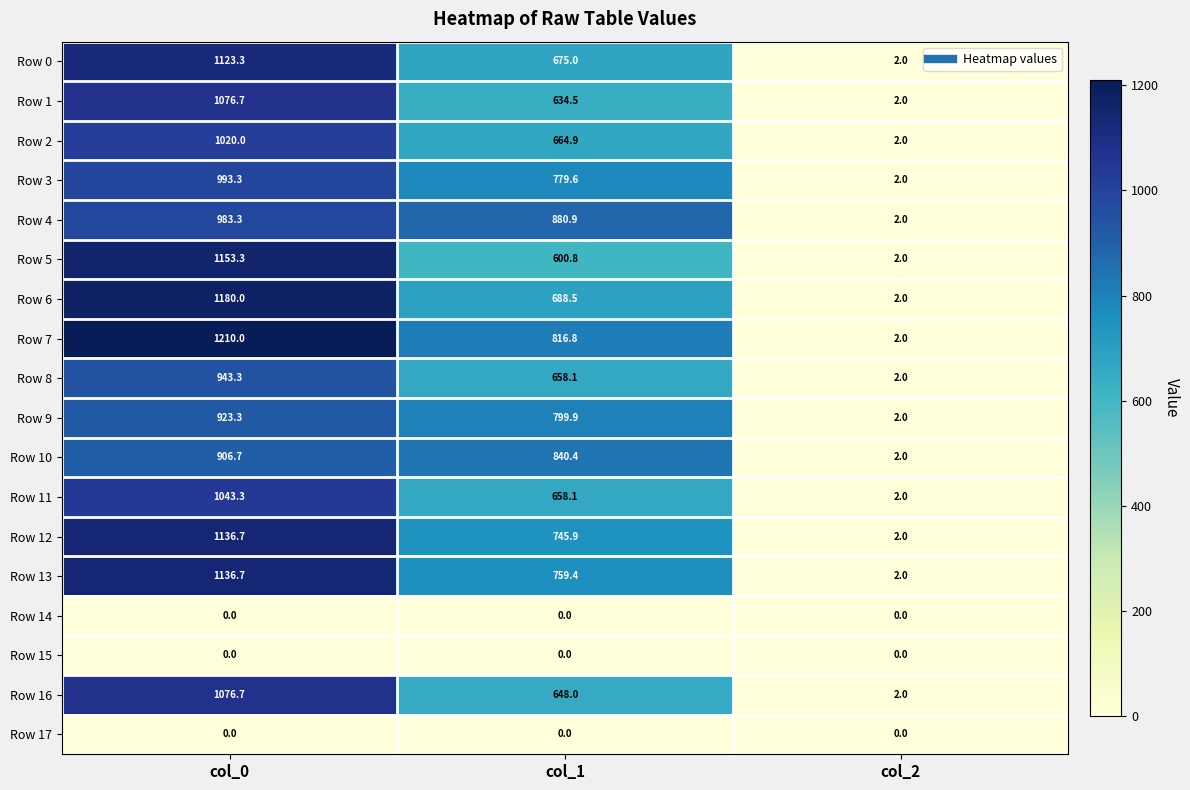

Which series has the largest range (max minus min)?

Row 7